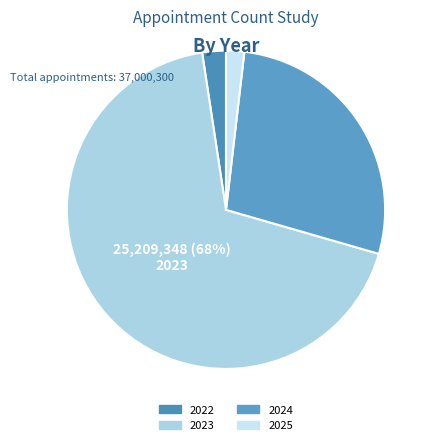

To the nearest percent, what percentage of the pie is 2023?

68%